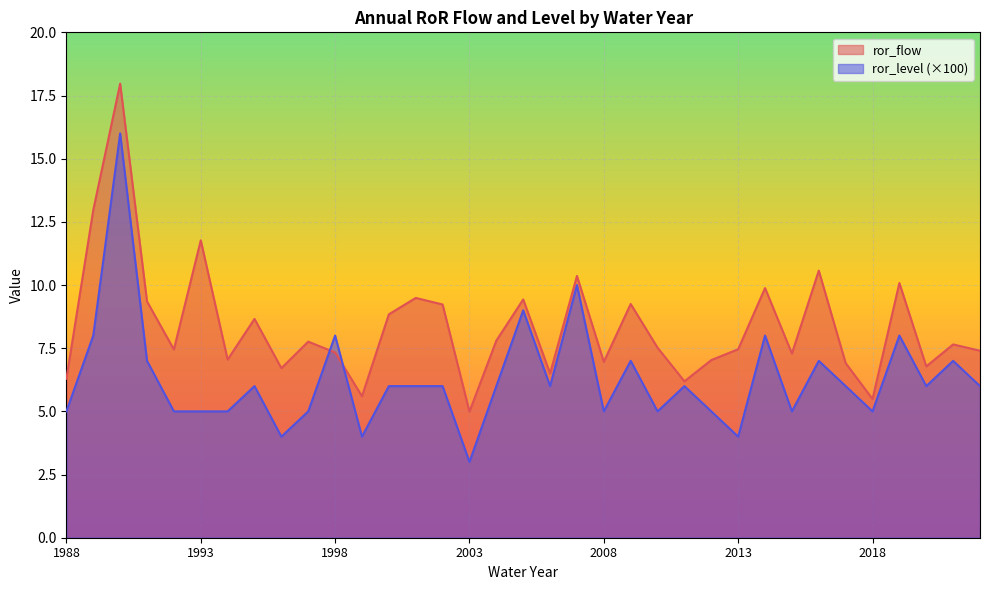

At which label does ror_flow first exceed 7?

1989